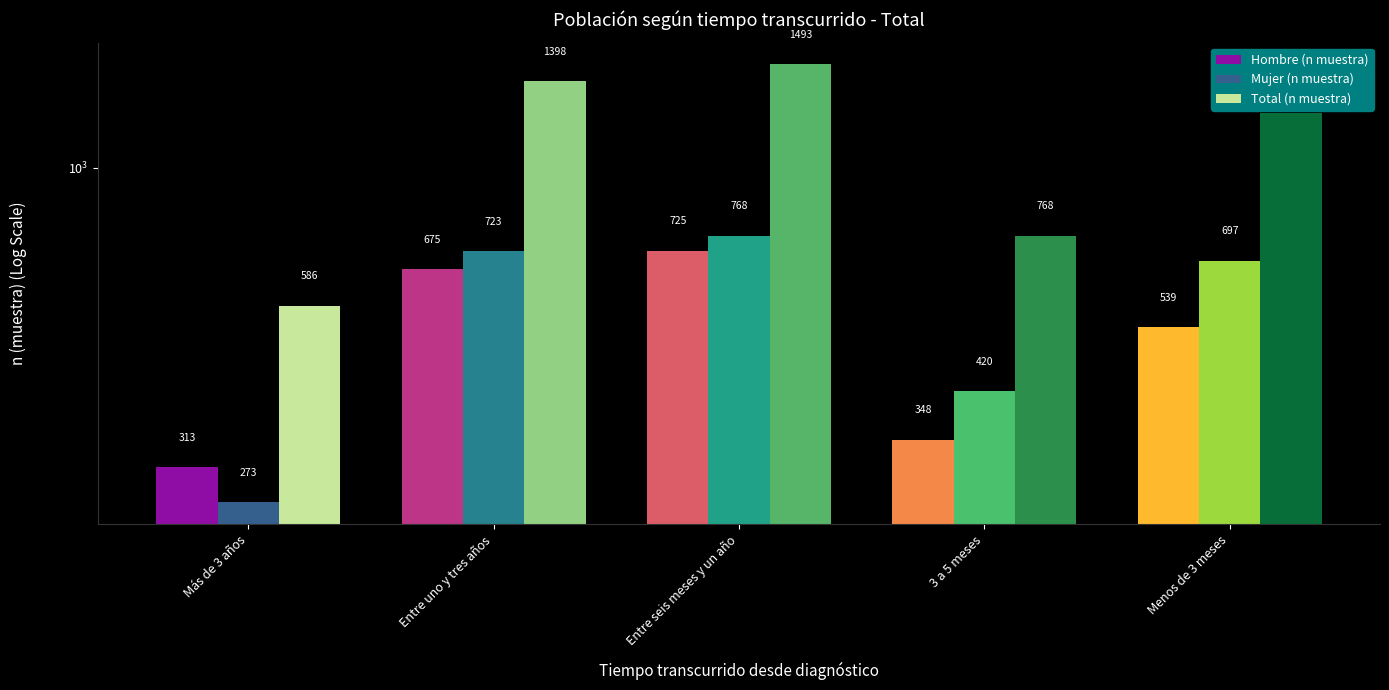

How many groups of bars are there?

5